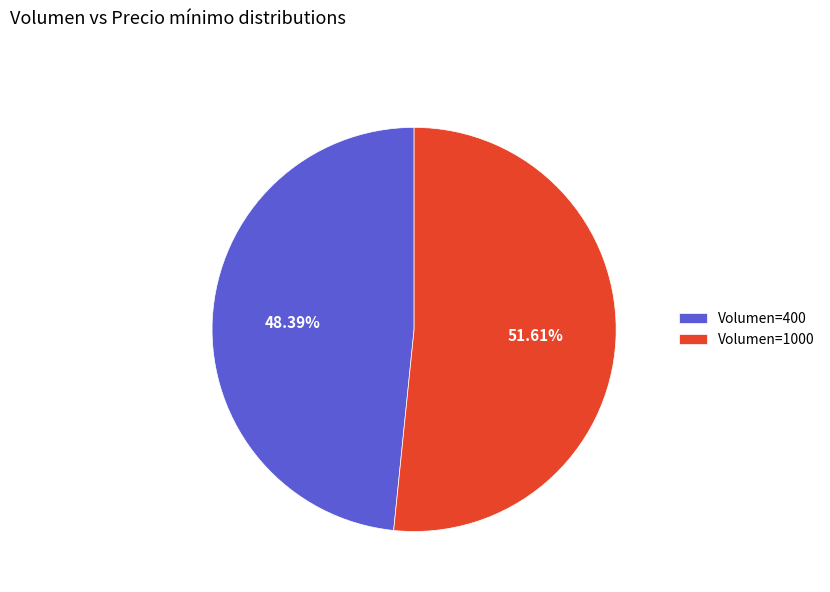

Is the sum of Volumen=1000 and Volumen=400 greater than half?

Yes